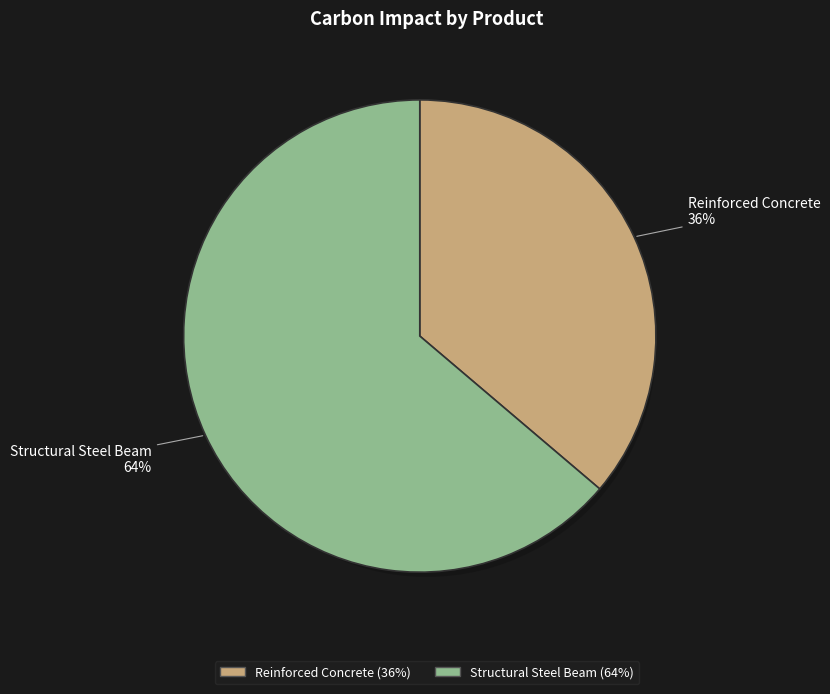

Combined, what portion of the pie is Structural Steel Beam and Reinforced Concrete?

100.0%